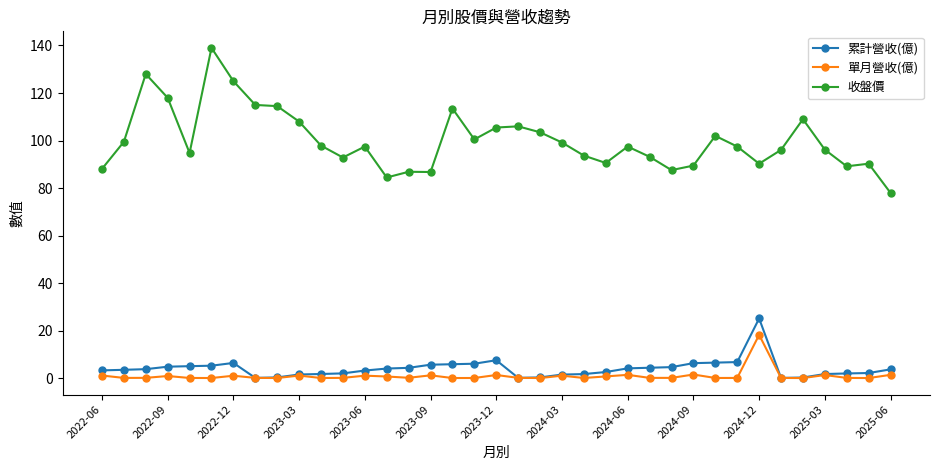

Which series has the largest range (max minus min)?

收盤價